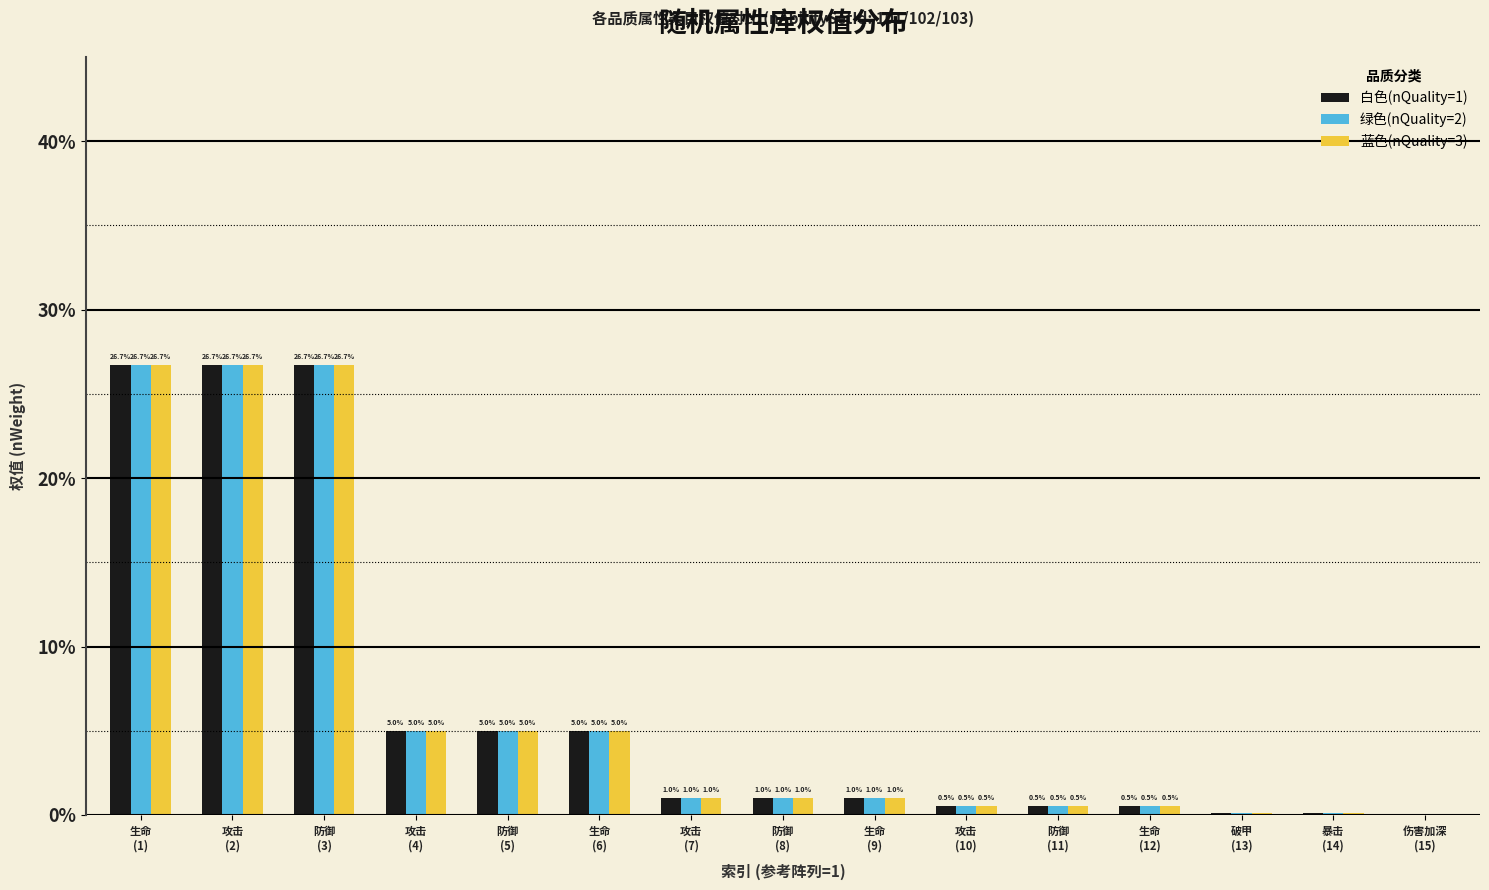

What is the maximum value for 绿色(nQuality=2)?

26.7